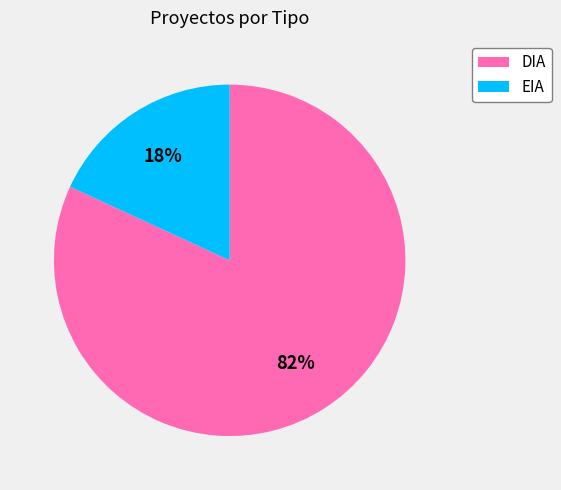

Count the number of slices in the pie.

2